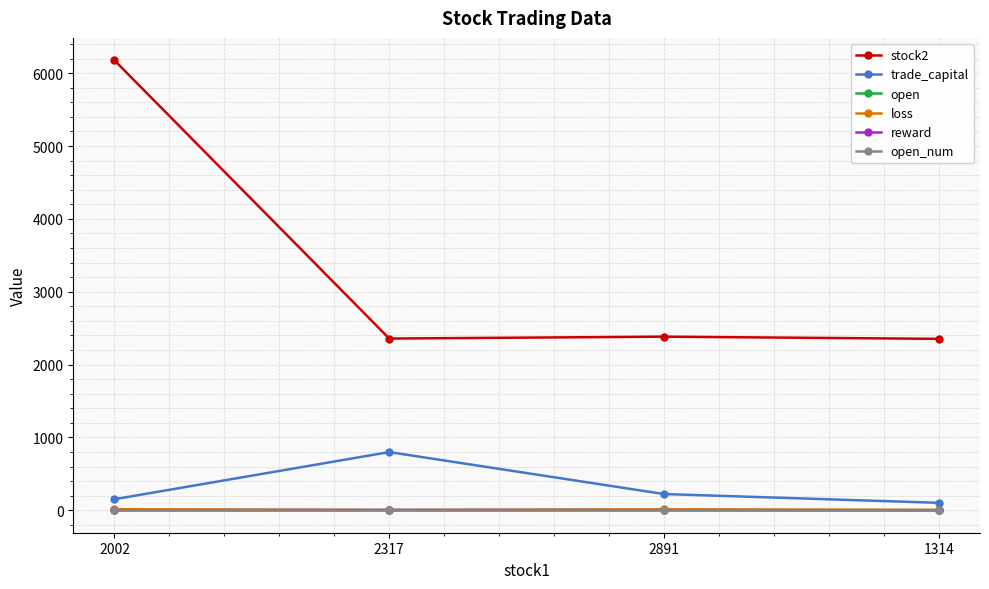

How many lines are shown in the chart?

6